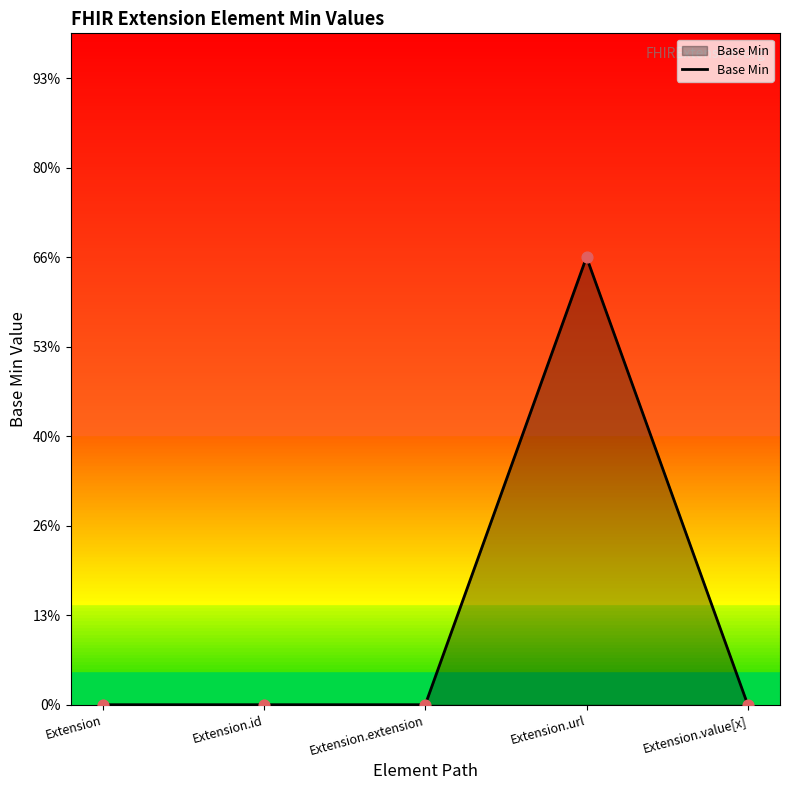

Which has a higher value, Extension.url or Extension.extension?

Extension.url